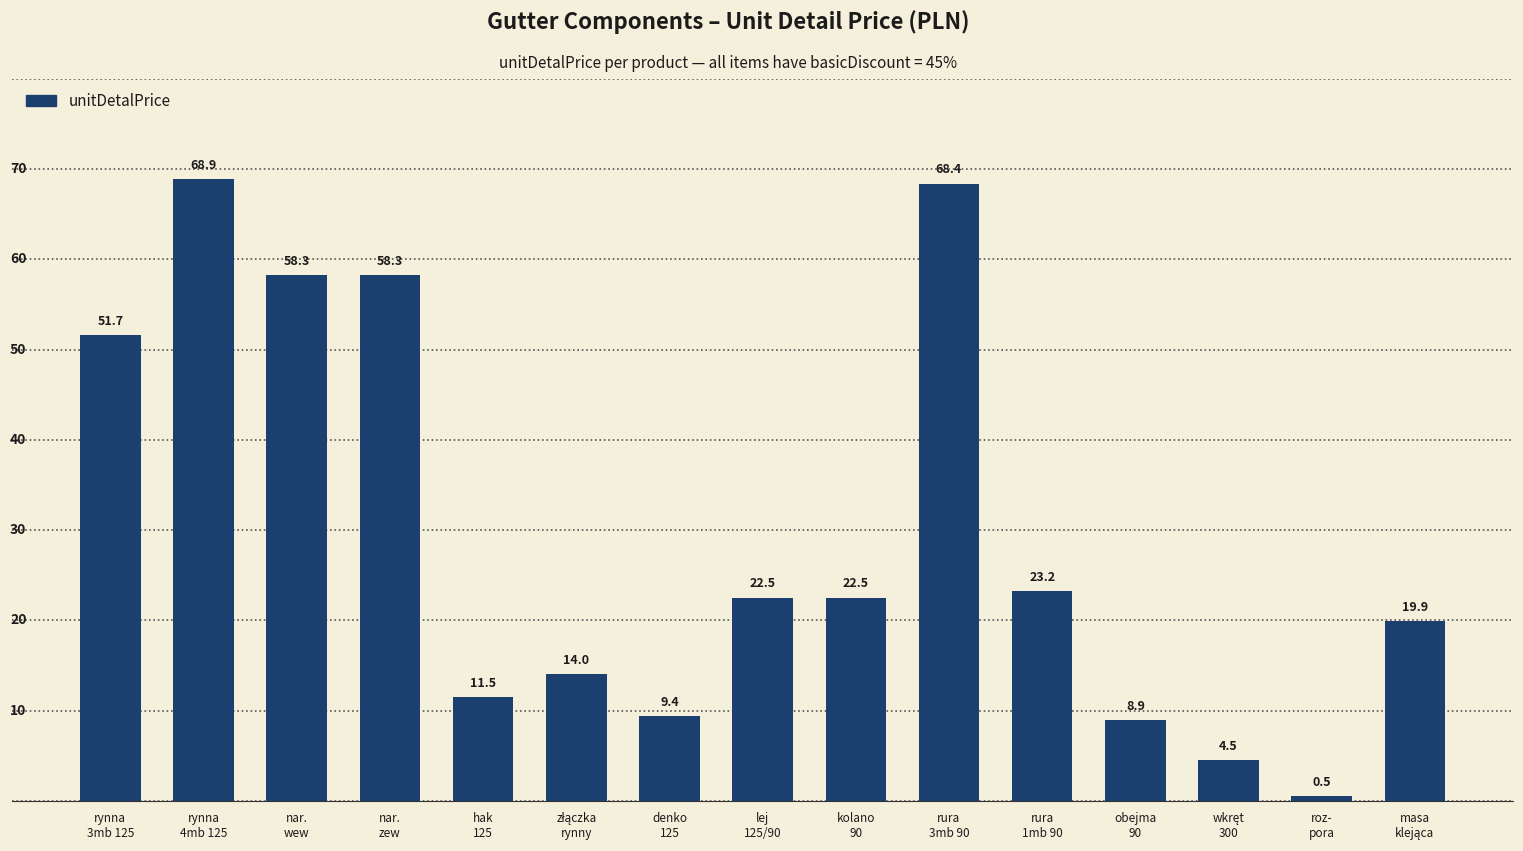

Which has a higher value, rura
1mb 90 or kolano
90?

rura
1mb 90